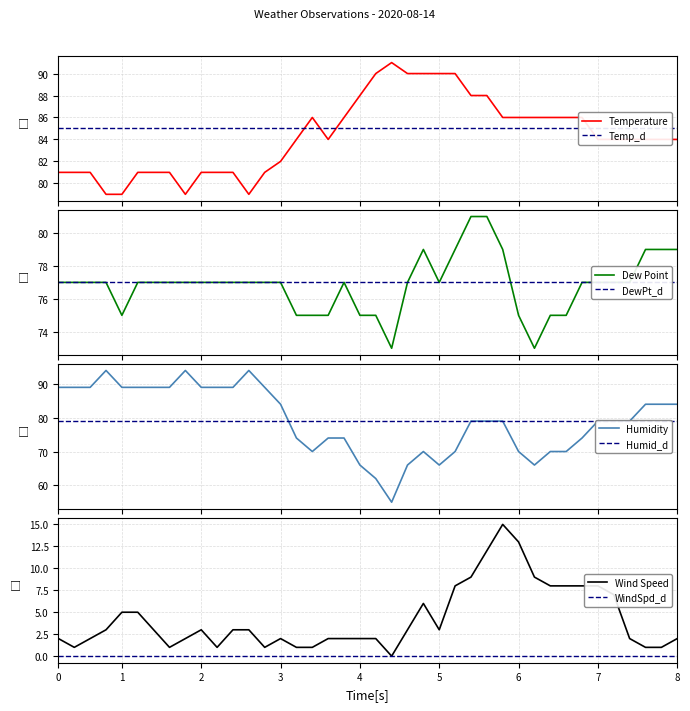

True or false: Wind Speed and Dew Point intersect in this chart.

False